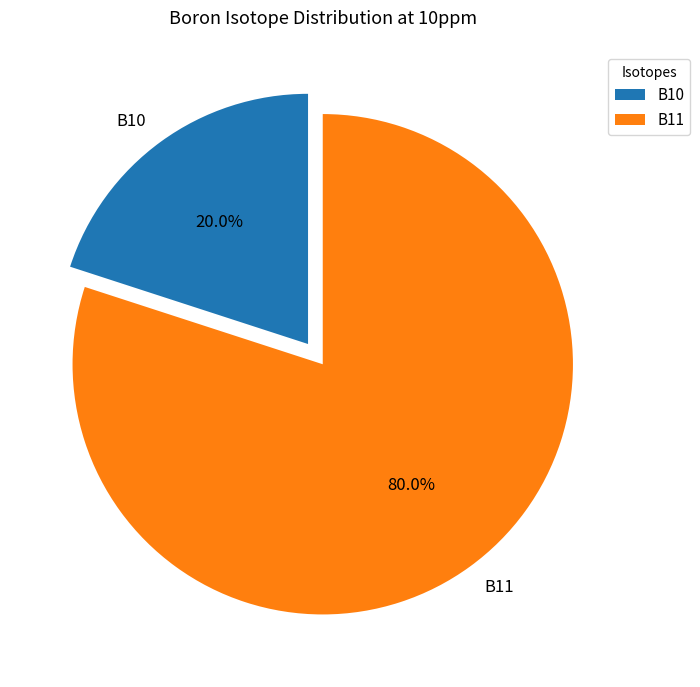

To the nearest percent, what portion does B10 represent?

20%